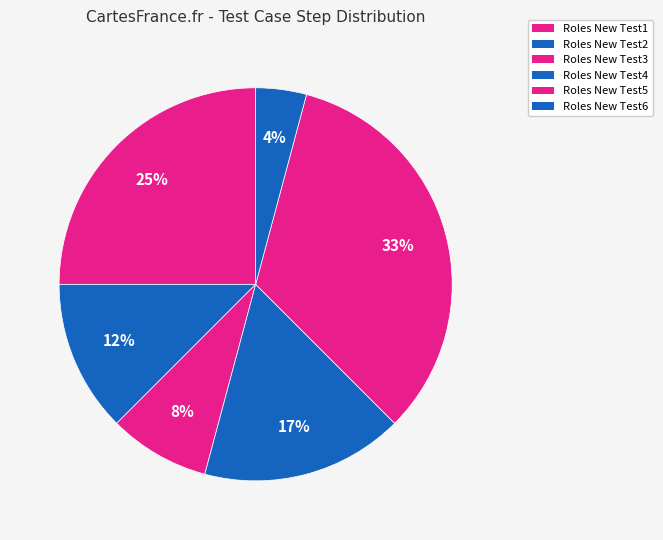

Count the number of slices in the pie.

6